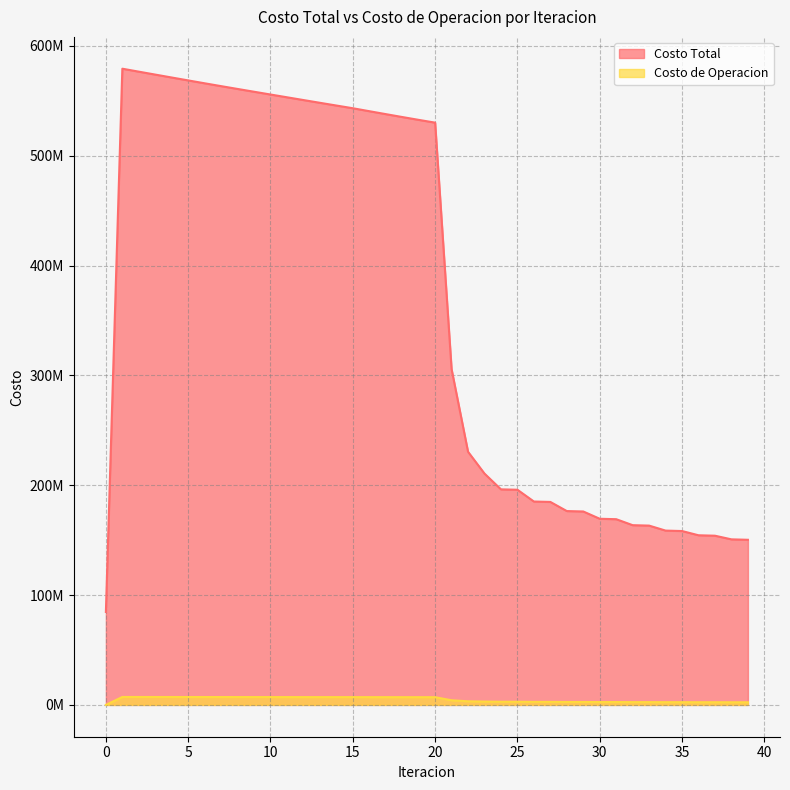

What is the difference between the maximum and minimum values in the Costo de Operacion series?

7226512.8